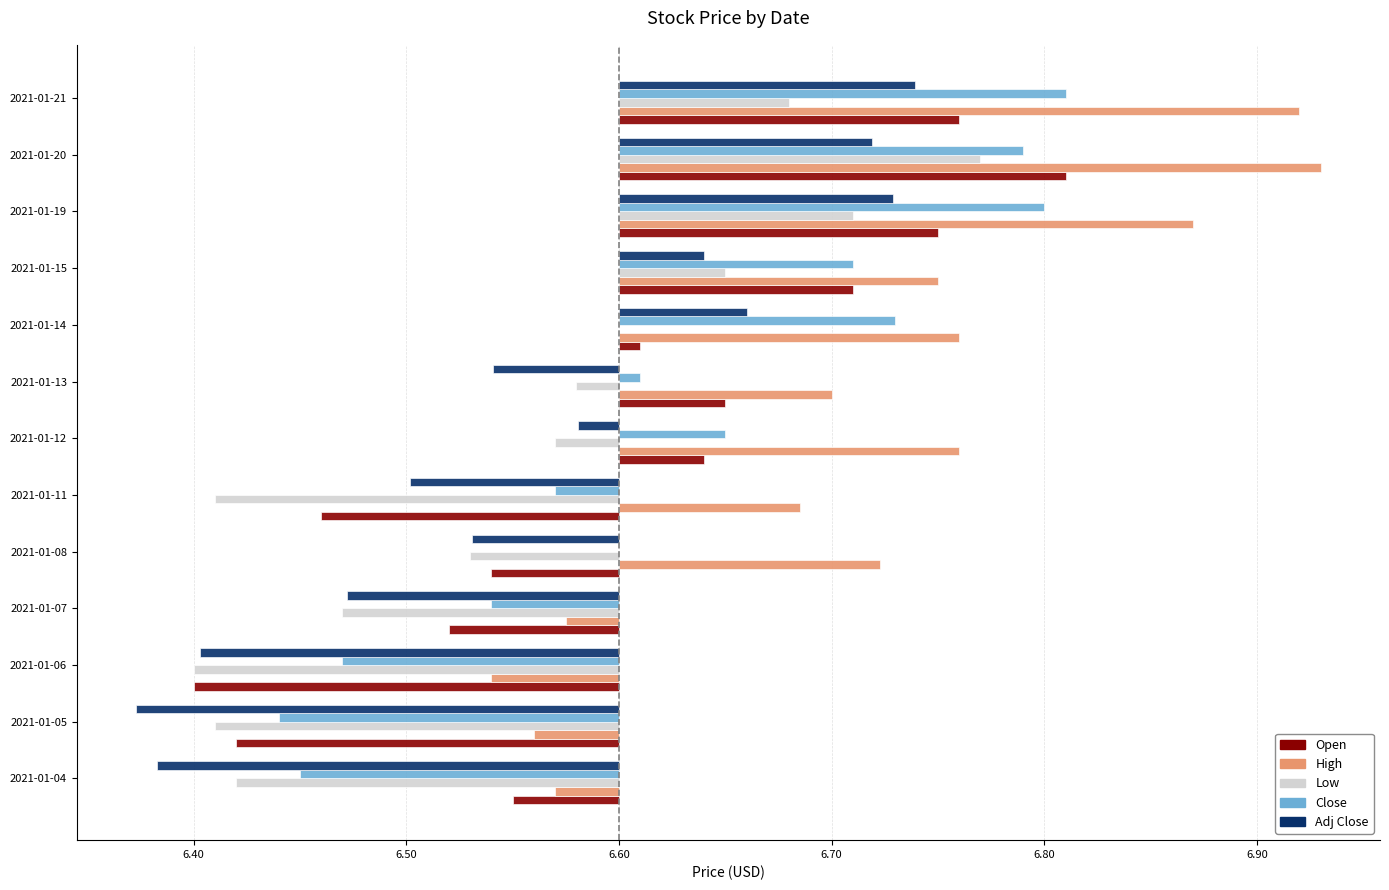

Reading left to right, transcribe all the data shown in this chart.

Open: -0.0	-0.2	-0.2	-0.1	-0.1	-0.1	0.0	0.1	0.0	0.1	0.2	0.2	0.2
High: -0.0	-0.0	-0.1	-0.0	0.1	0.1	0.2	0.1	0.2	0.2	0.3	0.3	0.3
Low: -0.2	-0.2	-0.2	-0.1	-0.1	-0.2	-0.0	-0.0	0.0	0.1	0.1	0.2	0.1
Close: -0.1	-0.2	-0.1	-0.1	0.0	-0.0	0.1	0.0	0.1	0.1	0.2	0.2	0.2
Adj Close: -0.2	-0.2	-0.2	-0.1	-0.1	-0.1	-0.0	-0.1	0.1	0.0	0.1	0.1	0.1